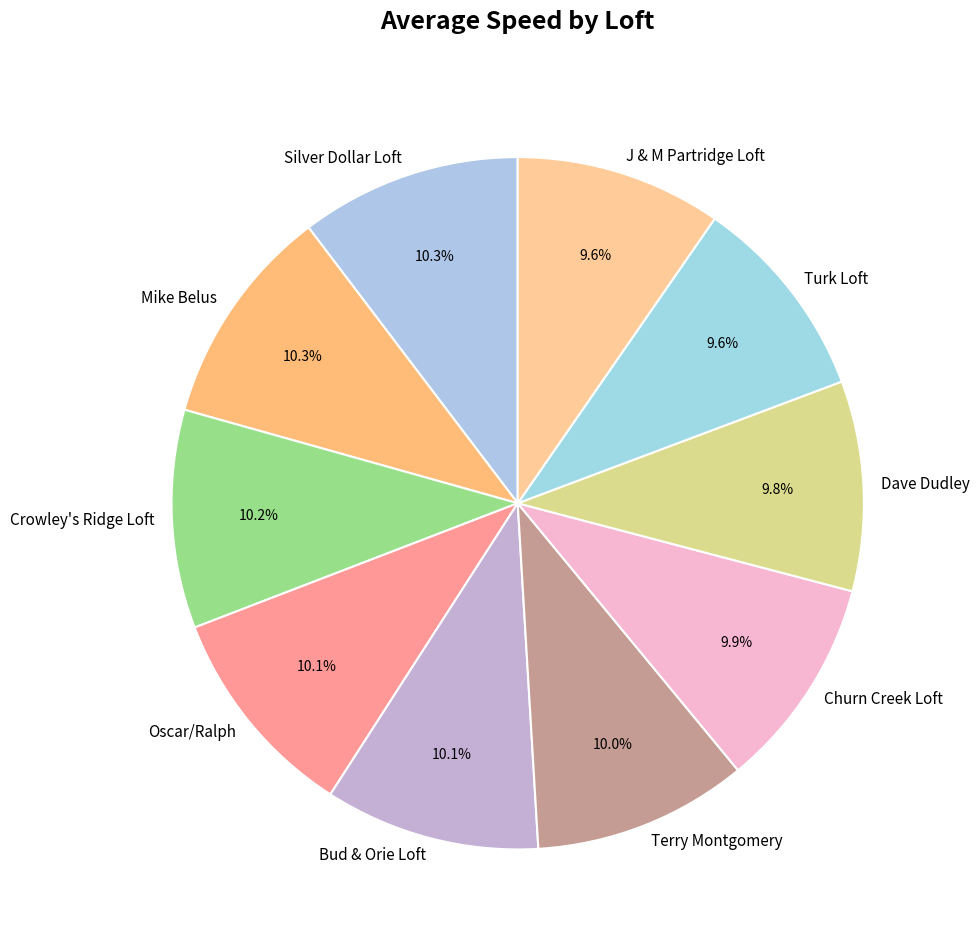

What percentage do Mike Belus and Bud & Orie Loft together represent?

20.4%